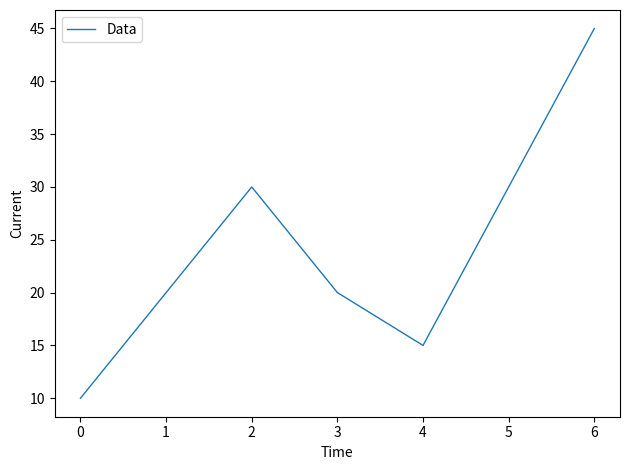

What is the change in value from 2 to 4?

-15